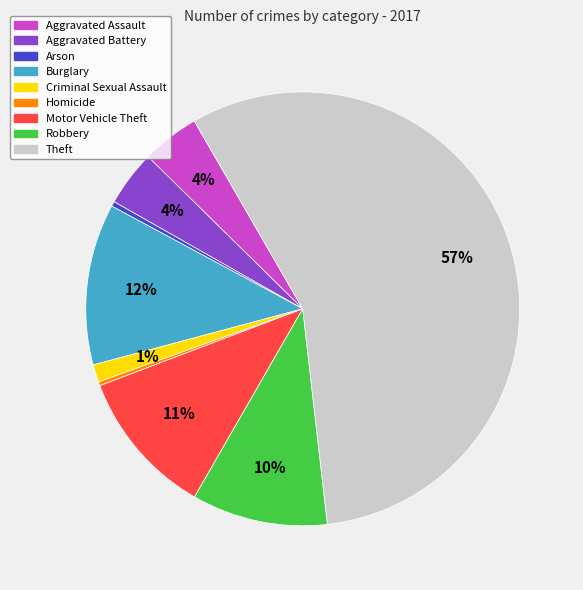

To the nearest percent, what percentage of the pie is Aggravated Assault?

4%